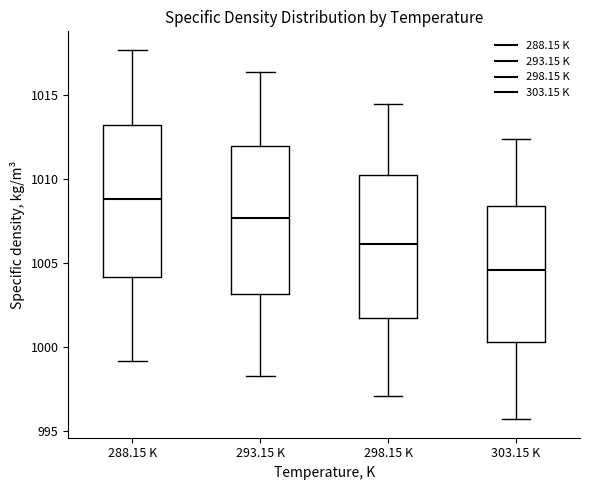

Reading left to right, read every box against the y-axis: the position of its median line, the range the box covers, and the ends of its whiskers. The values are not printed on the chart, so give them approximately, as read against the axis.

288.15 K: median 1009.0, box 1004.0 to 1013.0, whiskers 999.0 to 1017.5
293.15 K: median 1007.5, box 1003.0 to 1012.0, whiskers 998.0 to 1016.5
298.15 K: median 1006.0, box 1001.5 to 1010.0, whiskers 997.0 to 1014.5
303.15 K: median 1004.5, box 1000.5 to 1008.5, whiskers 995.5 to 1012.5